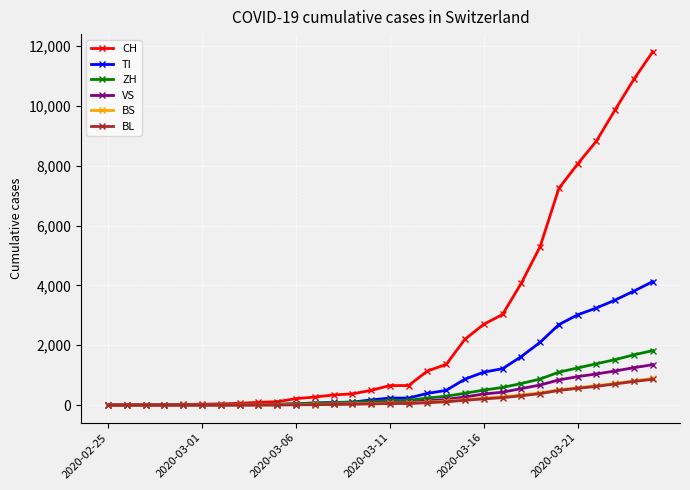

Which series has the largest total across all categories?

CH